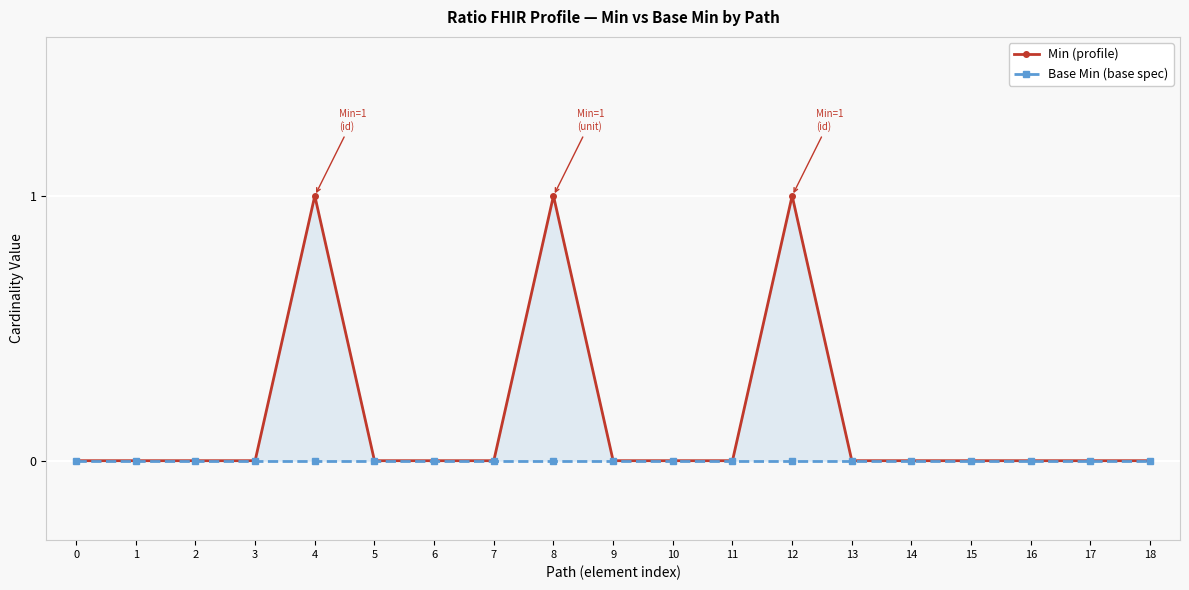

True or false: Min (profile) and Base Min (base spec) cross at least once.

False